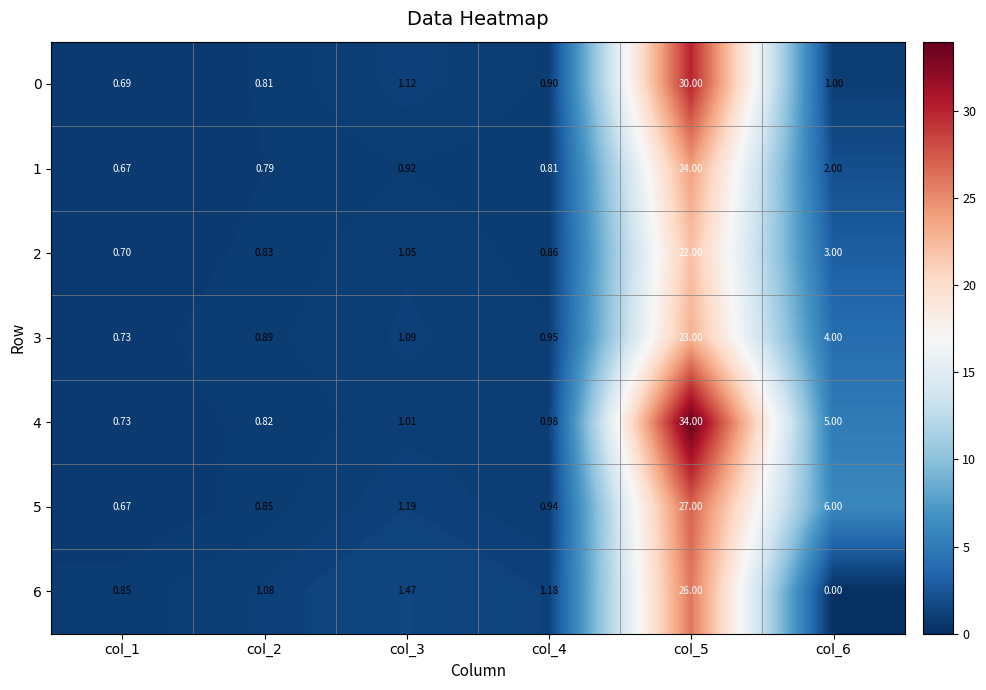

How many data points in 2 are less than 1?

3